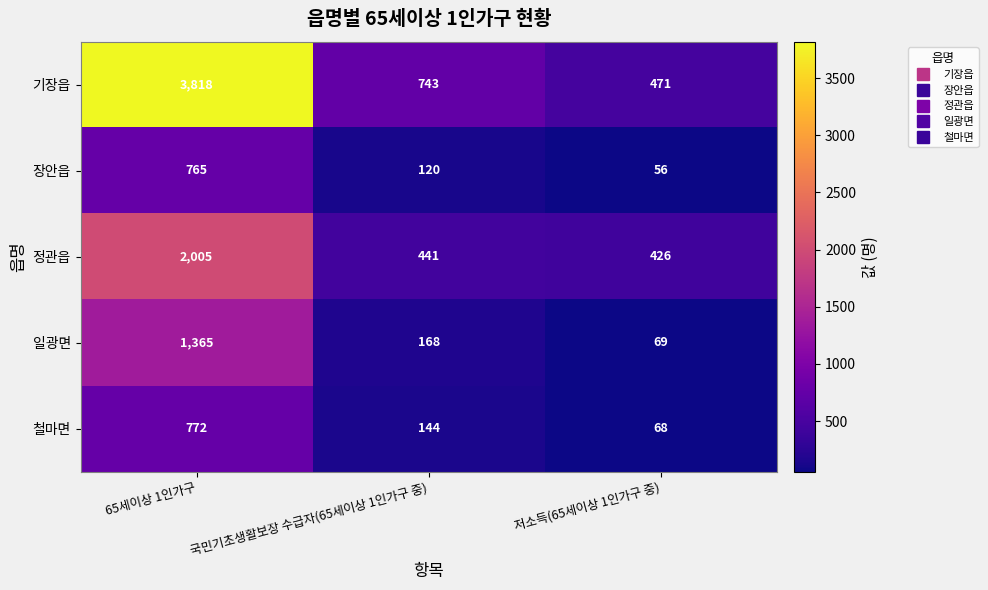

At 저소득(65세이상 1인가구 중), list the series in order from smallest to largest.

장안읍, 철마면, 일광면, 정관읍, 기장읍